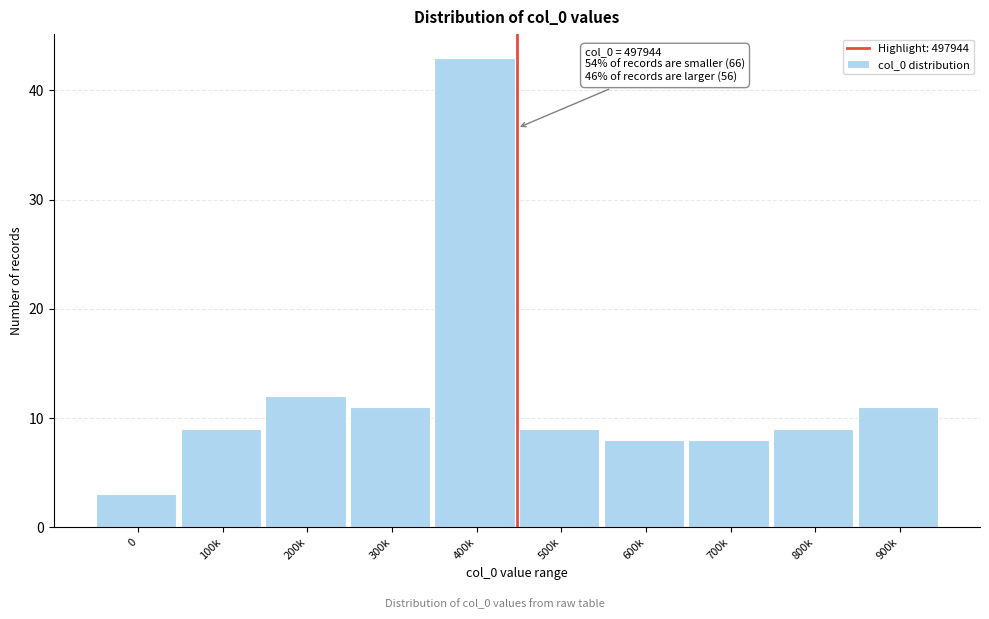

Reading left to right, transcribe all the data shown in this chart.

0=3	100k=9	200k=12	300k=11	400k=43	500k=9	600k=8	700k=8	800k=9	900k=11